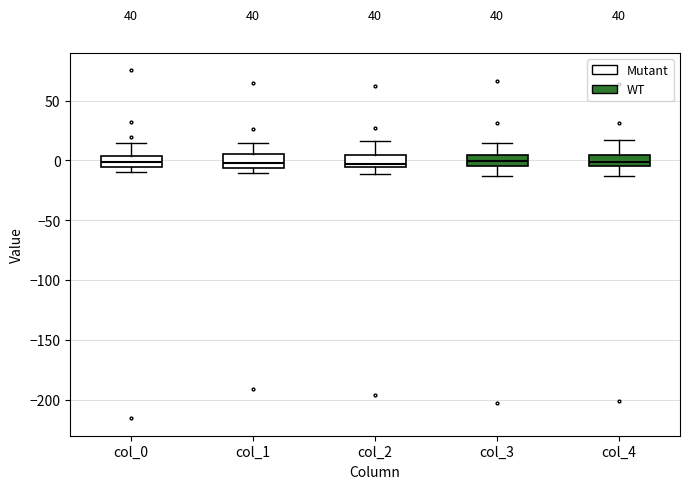

Reading left to right, read every box against the y-axis: the position of its median line, the range the box covers, and the ends of its whiskers. The values are not printed on the chart, so give them approximately, as read against the axis.

col_0: median 0, box -5 to 5, whiskers -10 to 15
col_1: median 0, box -5 to 5, whiskers -10 to 15
col_2: median -5 (just above the box's lower edge), box -5 to 5, whiskers -10 to 15
col_3: median 0, box -5 to 5, whiskers -15 to 15
col_4: median 0, box -5 to 5, whiskers -15 to 15